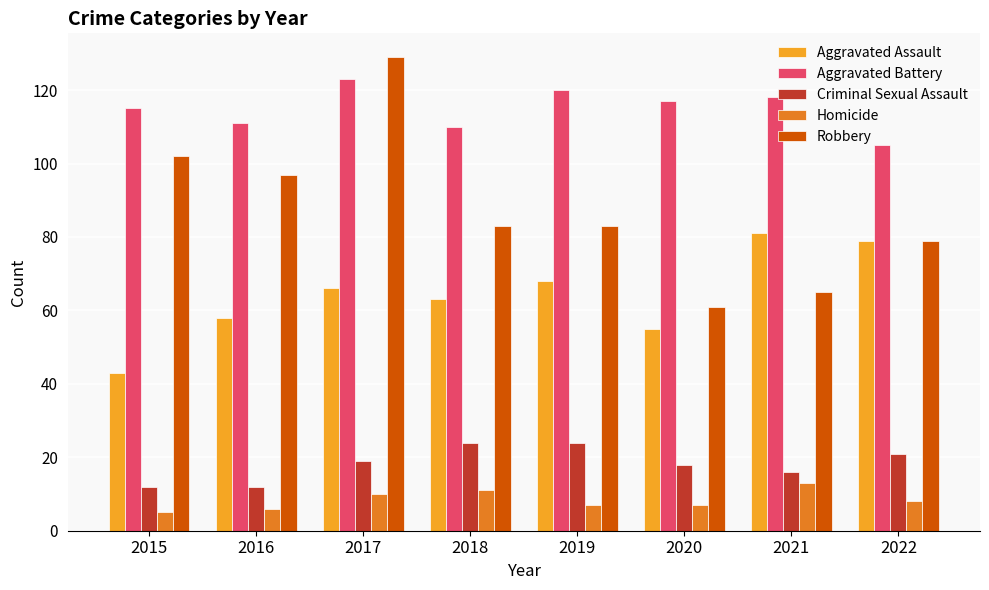

What is the value of the Aggravated Assault bar at the 2nd from the left?

58